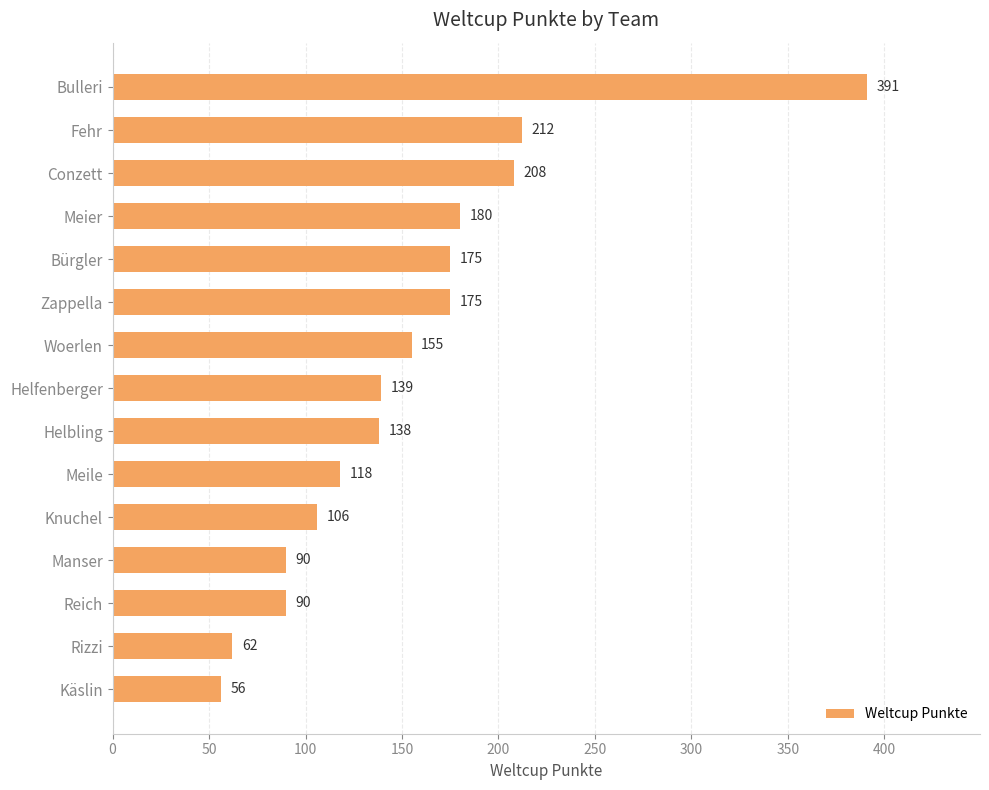

What is the value of the 3rd bar from the top?

208